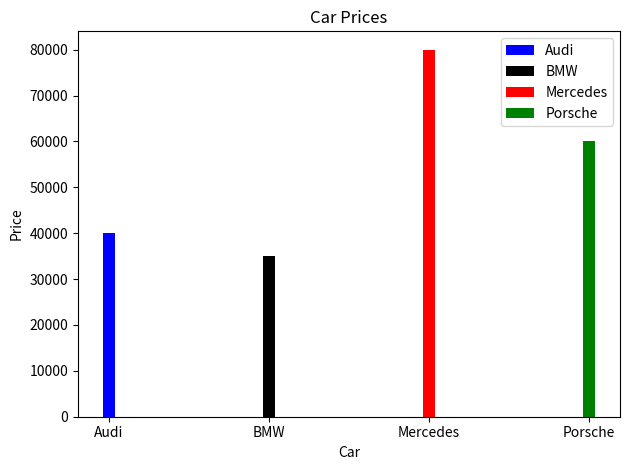

What is the sum of all values?

215000